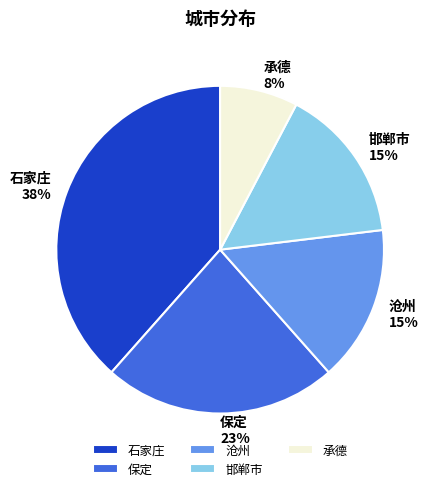

Combined, do 邯郸市 and 石家庄 account for over 50%?

Yes